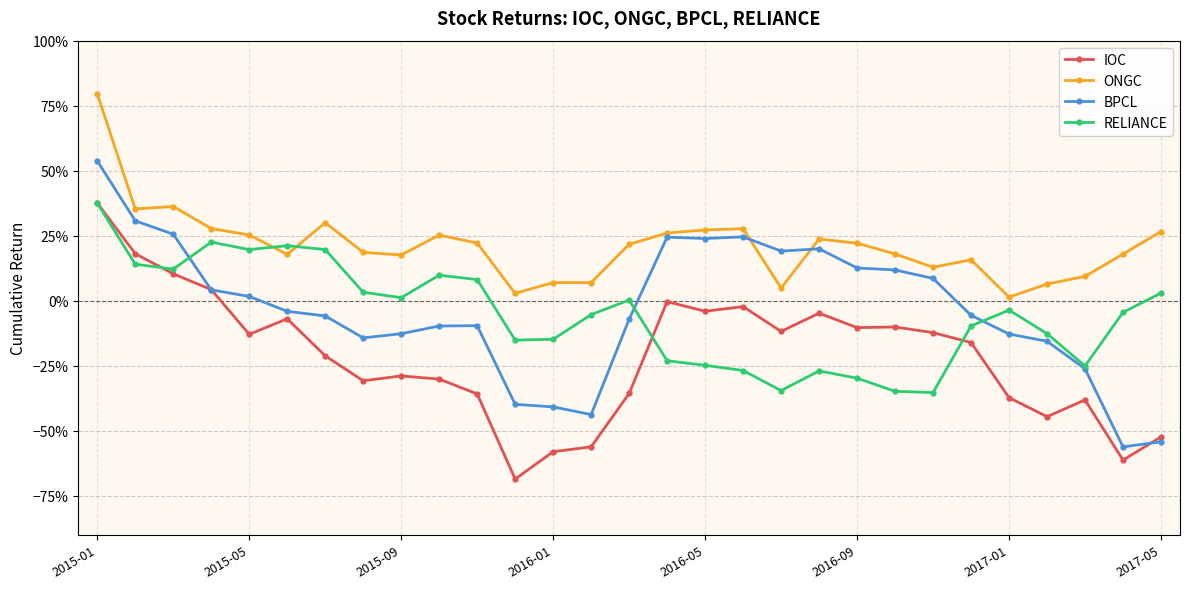

Reading left to right, what are all the values shown in this chart?

IOC: 0.4	0.2	0.1	0.0	-0.1	-0.1	-0.2	-0.3	-0.3	-0.3	-0.4	-0.7	-0.6	-0.6	-0.4	-0.0	-0.0	-0.0	-0.1	-0.0	-0.1	-0.1	-0.1	-0.2	-0.4	-0.4	-0.4	-0.6	-0.5
ONGC: 0.8	0.4	0.4	0.3	0.3	0.2	0.3	0.2	0.2	0.3	0.2	0.0	0.1	0.1	0.2	0.3	0.3	0.3	0.0	0.2	0.2	0.2	0.1	0.2	0.0	0.1	0.1	0.2	0.3
BPCL: 0.5	0.3	0.3	0.0	0.0	-0.0	-0.1	-0.1	-0.1	-0.1	-0.1	-0.4	-0.4	-0.4	-0.1	0.2	0.2	0.2	0.2	0.2	0.1	0.1	0.1	-0.1	-0.1	-0.2	-0.3	-0.6	-0.5
RELIANCE: 0.4	0.1	0.1	0.2	0.2	0.2	0.2	0.0	0.0	0.1	0.1	-0.2	-0.1	-0.1	0.0	-0.2	-0.2	-0.3	-0.3	-0.3	-0.3	-0.3	-0.4	-0.1	-0.0	-0.1	-0.3	-0.0	0.0